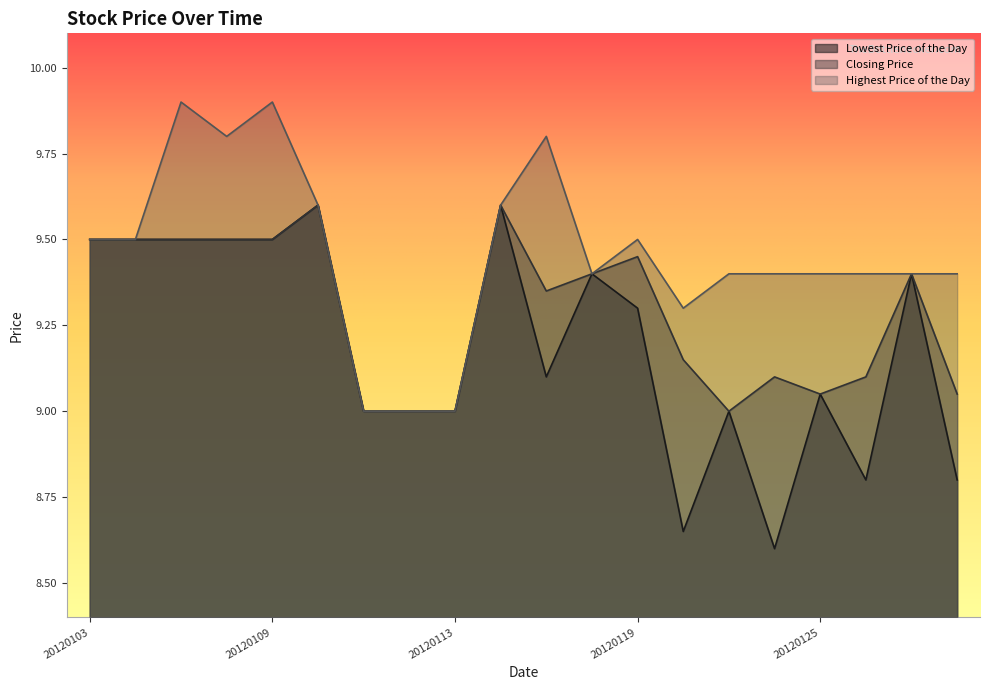

In Closing Price, how many points are higher than both neighbors (excluding endpoints)?

5